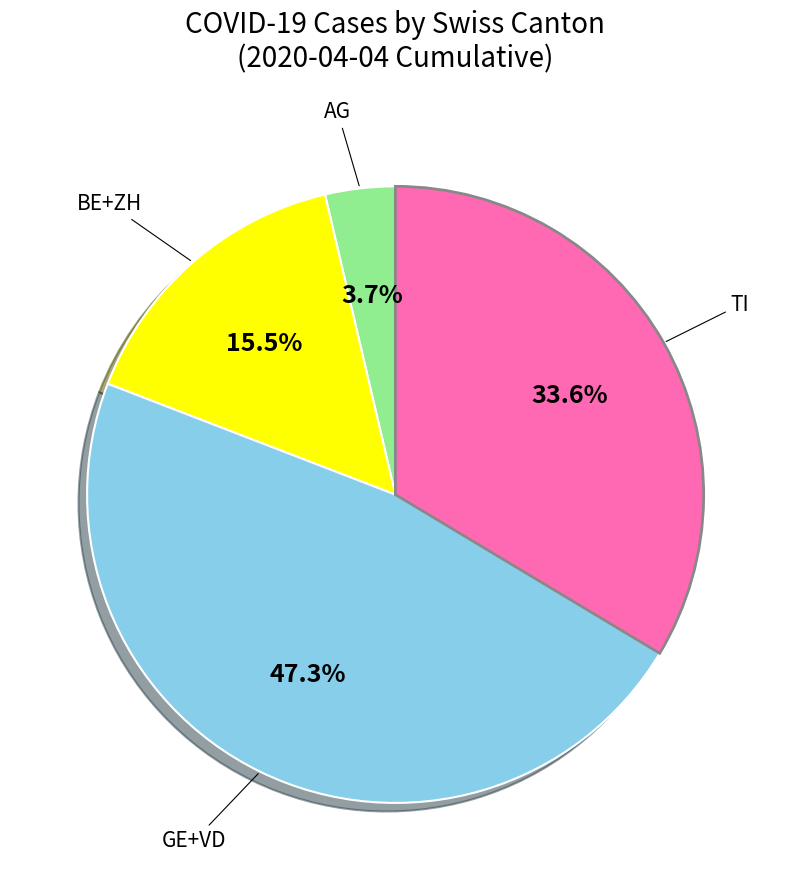

How many segments does this pie chart have?

4